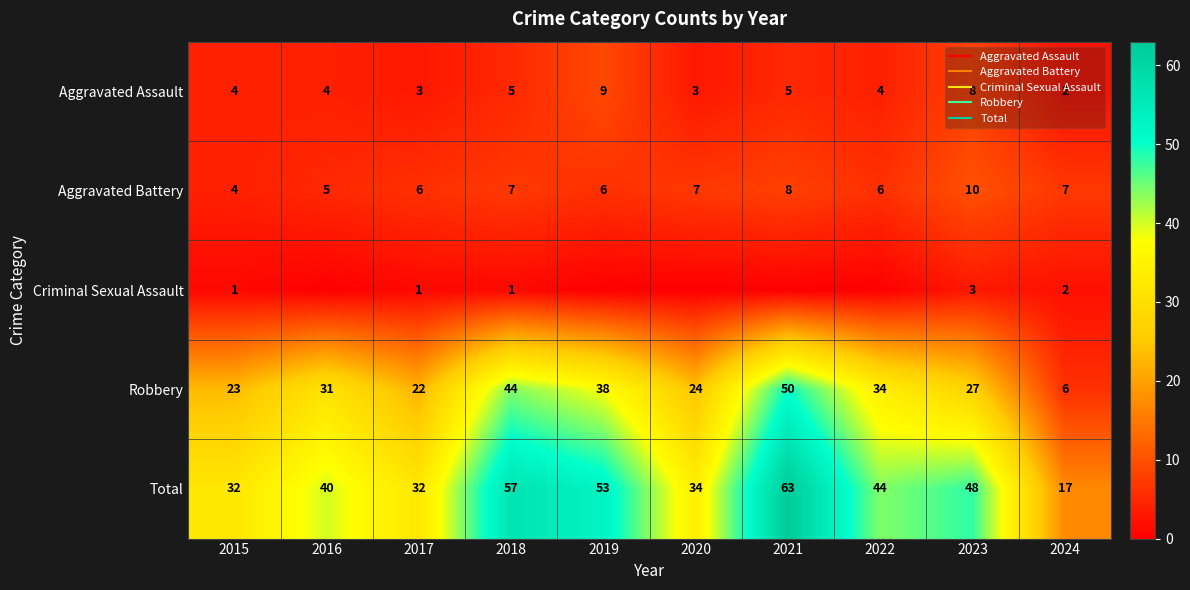

Which label corresponds to the smallest value in the chart?

2016